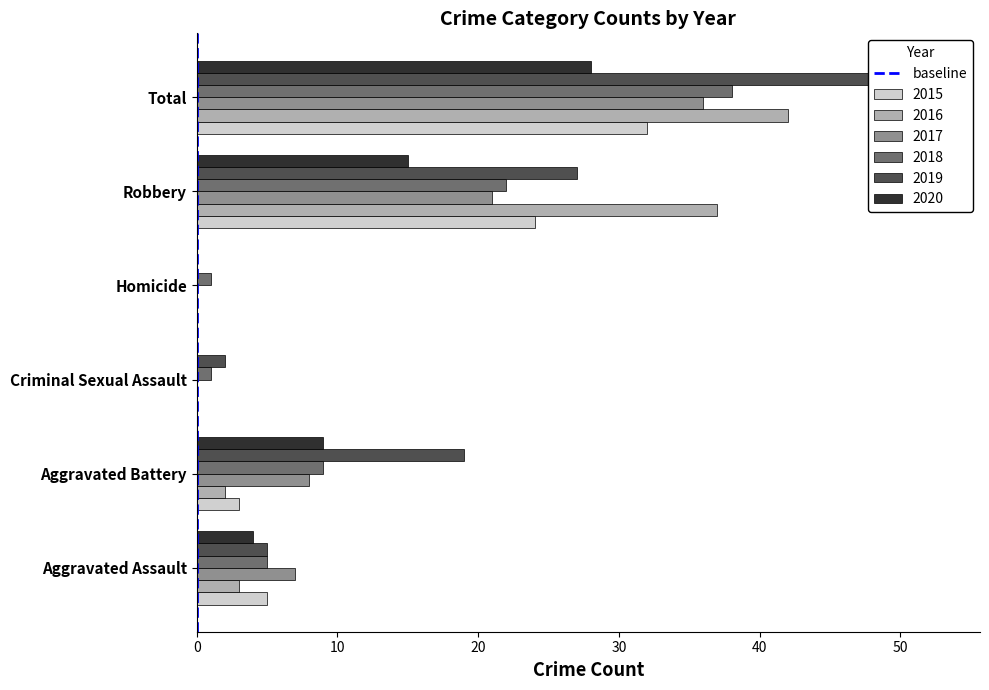

Count the values in the range 0 to 1.

2